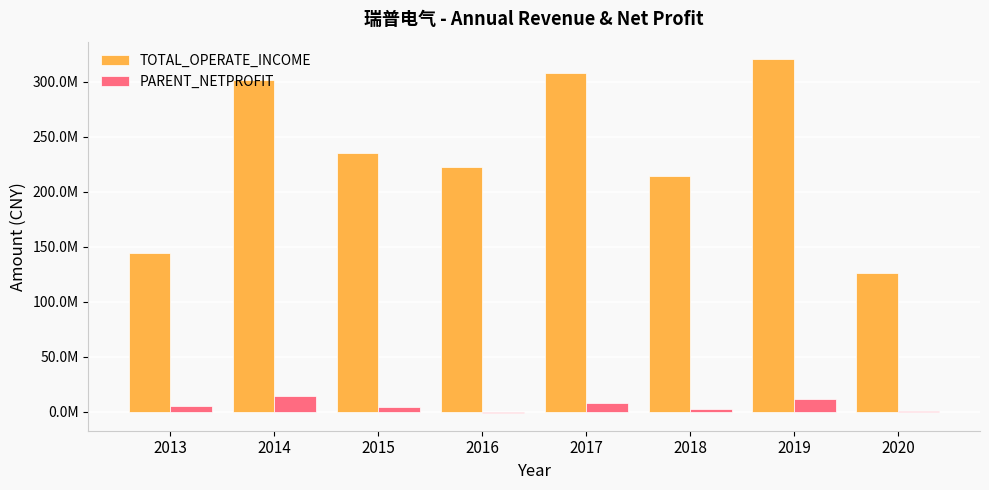

At how many categories does at least one series exceed 83987345?

8